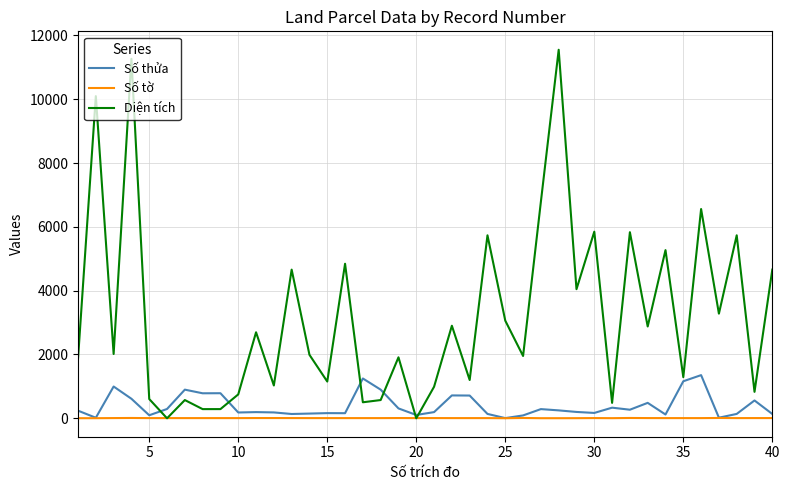

Which series has the largest range (max minus min)?

Diện tích